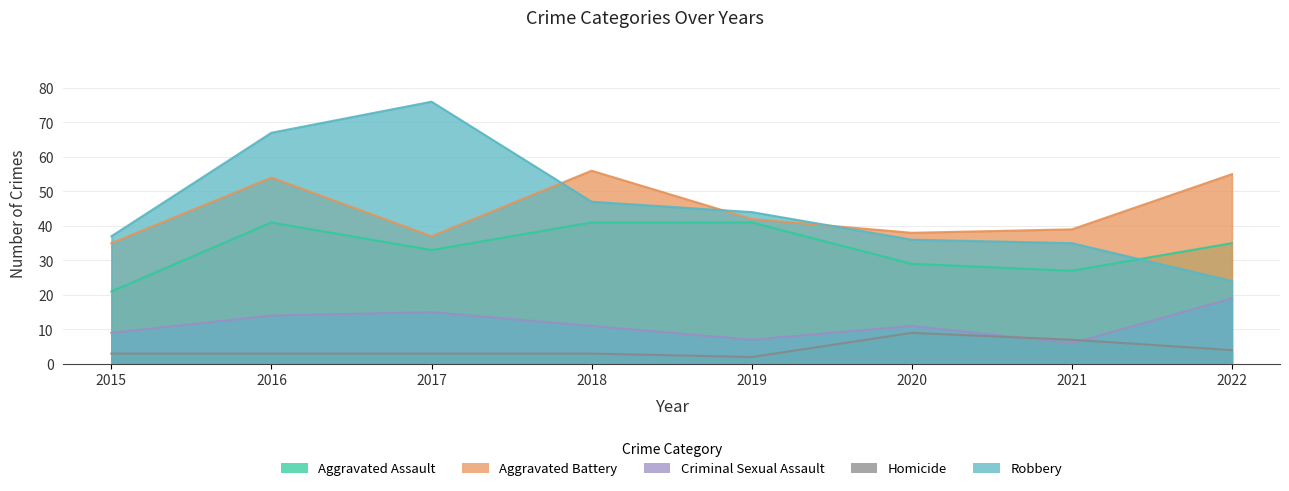

How many data points in Criminal Sexual Assault are above 11?

3